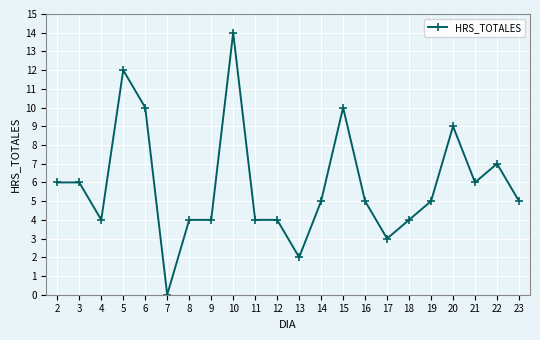

Reading right to left, what are all the values shown in this chart?

5	7	6	9	5	4	3	5	10	5	2	4	4	14	4	4	0	10	12	4	6	6